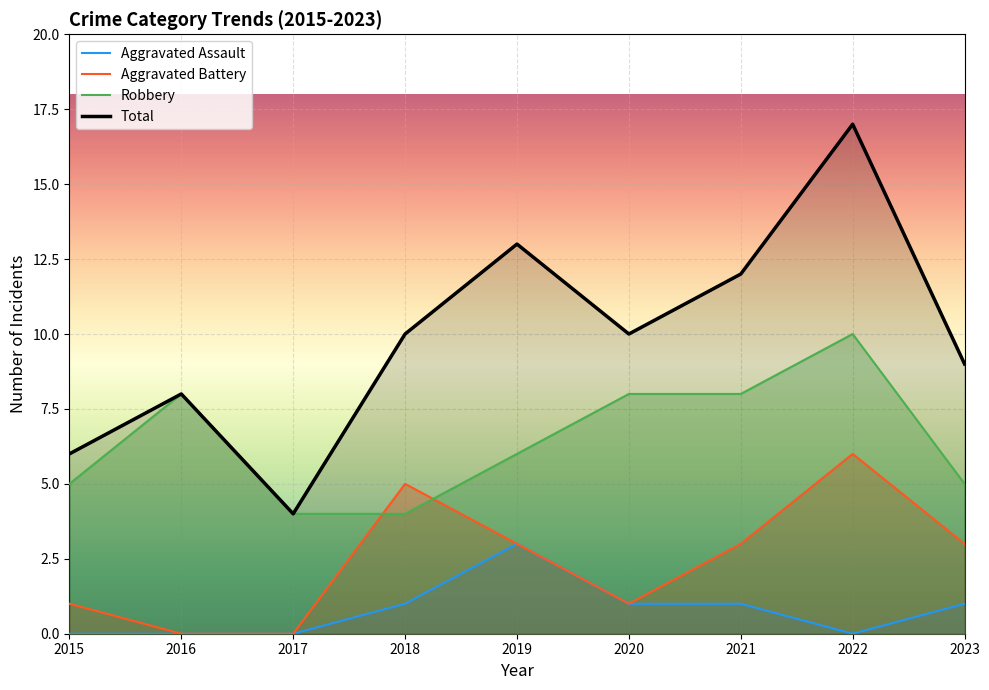

Reading right to left, what are all the values shown in this chart?

Aggravated Assault: 2023=1	2022=0	2021=1	2020=1	2019=3	2018=1	2017=0	2016=0	2015=0
Aggravated Battery: 2023=3	2022=6	2021=3	2020=1	2019=3	2018=5	2017=0	2016=0	2015=1
Robbery: 2023=5	2022=10	2021=8	2020=8	2019=6	2018=4	2017=4	2016=8	2015=5
Total: 2023=9	2022=17	2021=12	2020=10	2019=13	2018=10	2017=4	2016=8	2015=6